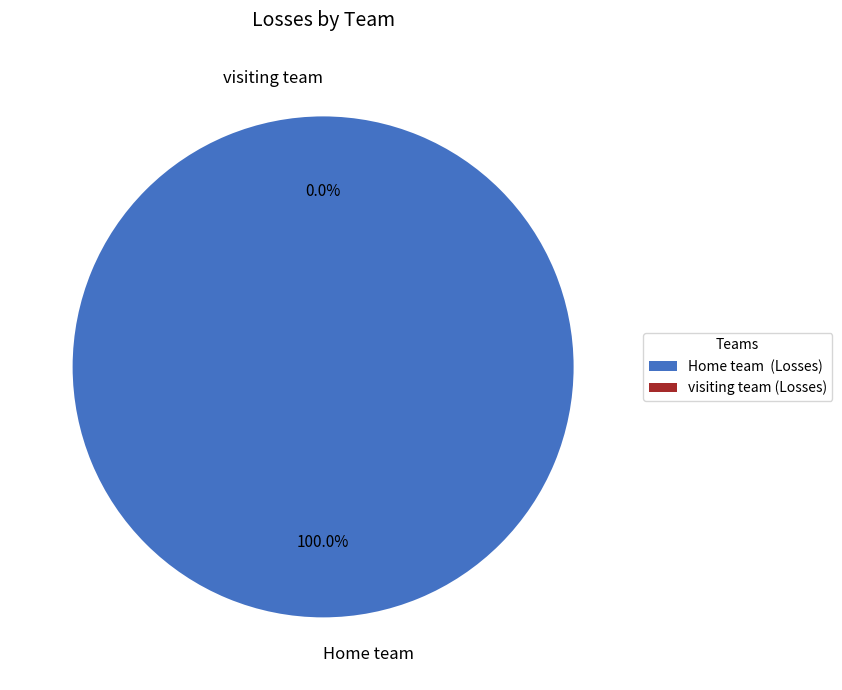

Is visiting team the majority of the pie?

No